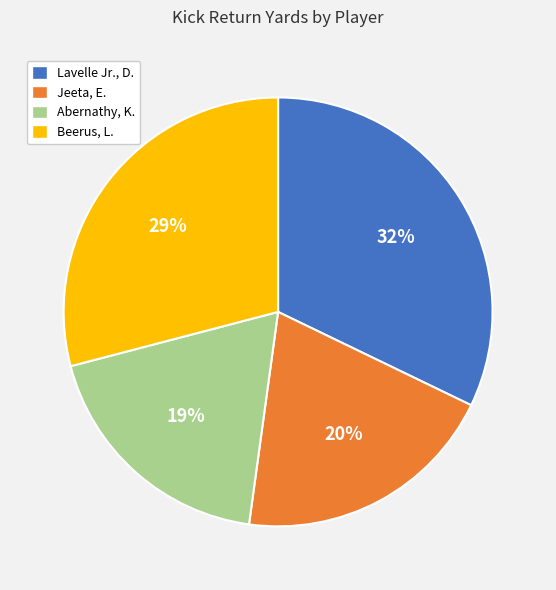

How many slices are in this pie chart?

4